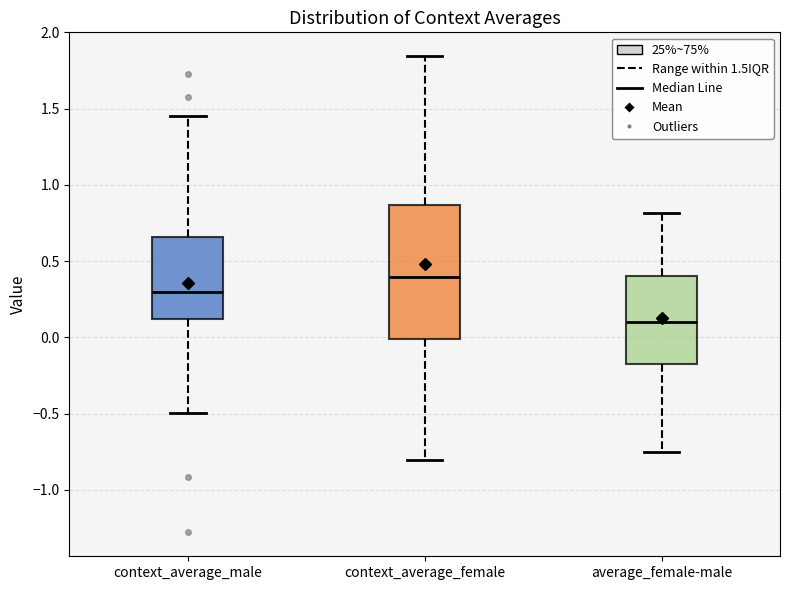

Where does the upper whisker of the box for context_average_female end on the y-axis? The values are not printed on the chart, so give them approximately, as read against the axis.

1.85